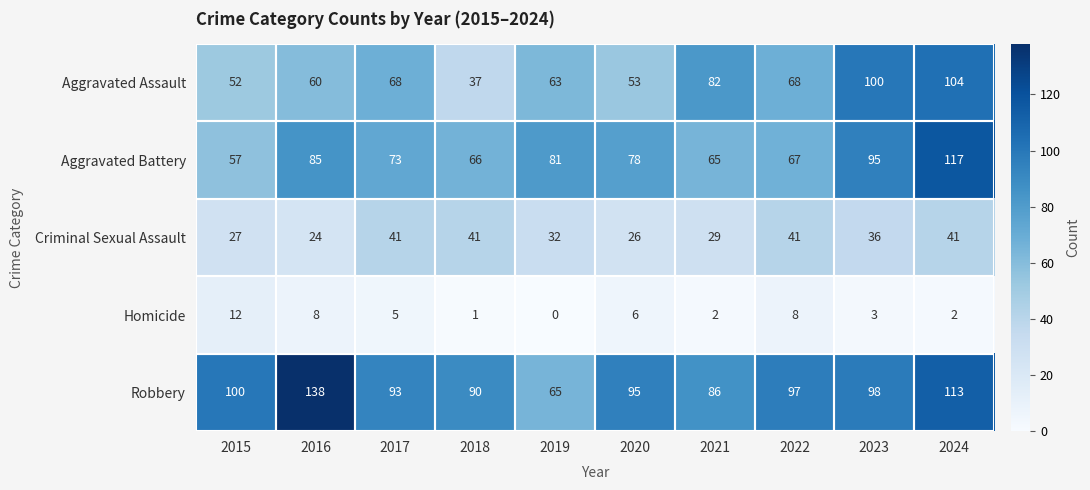

Which category has the lowest value across all series?

2019